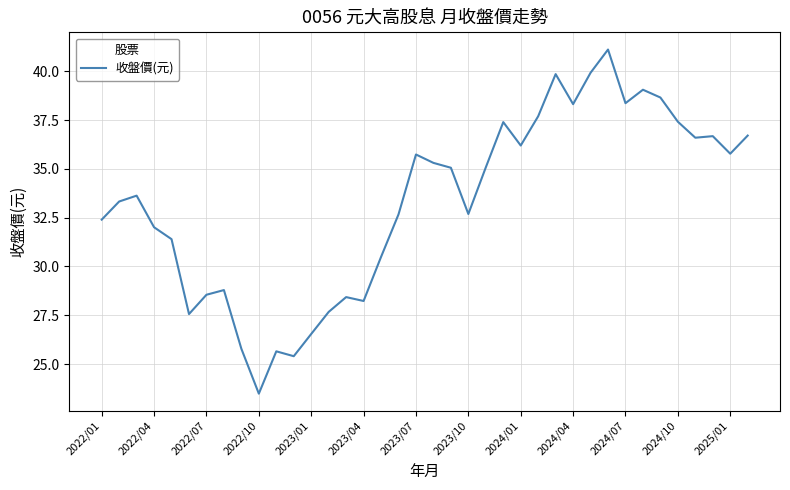

What is the sum of all values?

1265.7